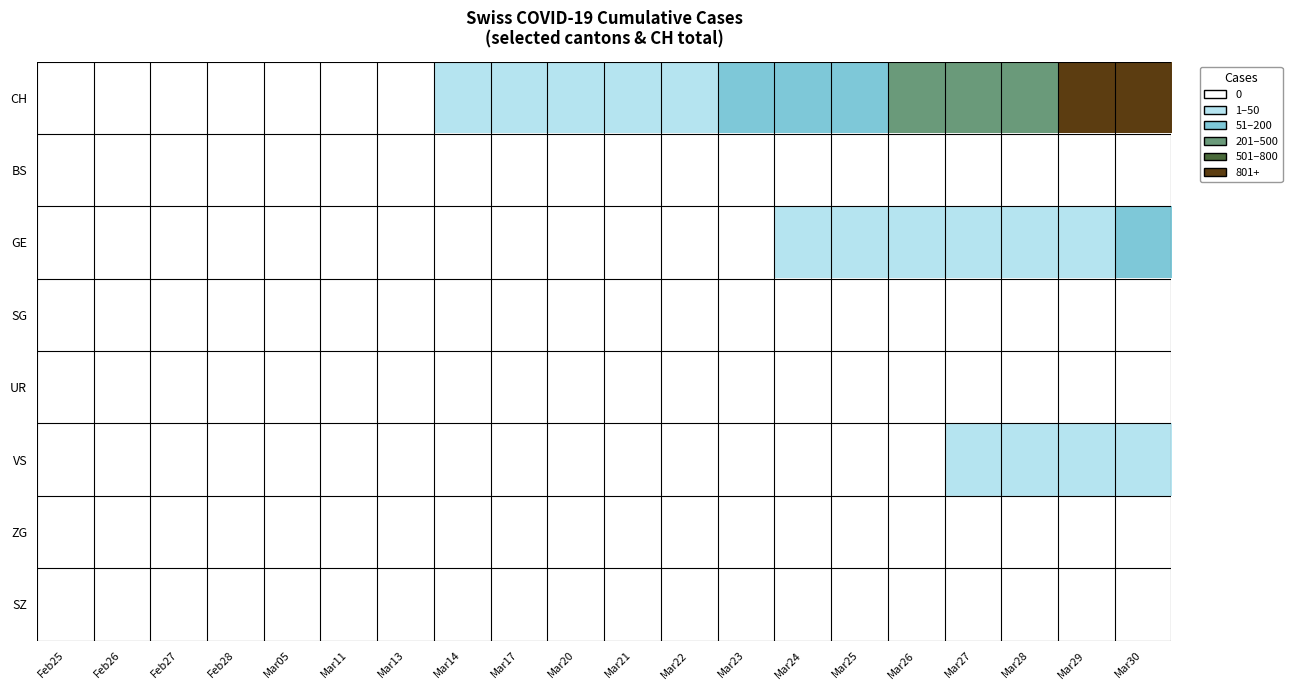

Reading right to left, list all the values displayed in this chart.

CH: Mar30=948	Mar29=806	Mar28=736	Mar27=634	Mar26=540	Mar25=449	Mar24=380	Mar23=218	Mar22=192	Mar21=172	Mar20=155	Mar17=116	Mar14=76	Mar13=11	Mar11=6	Mar05=2	Feb28=0	Feb27=0	Feb26=0	Feb25=0
BS: Mar30=0	Mar29=0	Mar28=0	Mar27=0	Mar26=0	Mar25=0	Mar24=0	Mar23=0	Mar22=0	Mar21=0	Mar20=0	Mar17=25	Mar14=4	Mar13=4	Mar11=0	Mar05=0	Feb28=0	Feb27=0	Feb26=0	Feb25=0
GE: Mar30=216	Mar29=193	Mar28=175	Mar27=153	Mar26=144	Mar25=122	Mar24=103	Mar23=0	Mar22=0	Mar21=0	Mar20=0	Mar17=0	Mar14=0	Mar13=0	Mar11=0	Mar05=0	Feb28=0	Feb27=0	Feb26=0	Feb25=0
SG: Mar30=33	Mar29=0	Mar28=0	Mar27=0	Mar26=0	Mar25=0	Mar24=0	Mar23=0	Mar22=0	Mar21=0	Mar20=0	Mar17=0	Mar14=0	Mar13=0	Mar11=0	Mar05=0	Feb28=0	Feb27=0	Feb26=0	Feb25=0
UR: Mar30=9	Mar29=3	Mar28=3	Mar27=3	Mar26=2	Mar25=0	Mar24=1	Mar23=1	Mar22=0	Mar21=0	Mar20=0	Mar17=0	Mar14=0	Mar13=0	Mar11=0	Mar05=0	Feb28=0	Feb27=0	Feb26=0	Feb25=0
VS: Mar30=71	Mar29=54	Mar28=53	Mar27=50	Mar26=41	Mar25=35	Mar24=25	Mar23=24	Mar22=19	Mar21=17	Mar20=15	Mar17=11	Mar14=6	Mar13=5	Mar11=6	Mar05=2	Feb28=2	Feb27=0	Feb26=0	Feb25=0
ZG: Mar30=29	Mar29=21	Mar28=21	Mar27=18	Mar26=18	Mar25=18	Mar24=12	Mar23=5	Mar22=5	Mar21=5	Mar20=5	Mar17=1	Mar14=0	Mar13=0	Mar11=0	Mar05=0	Feb28=0	Feb27=0	Feb26=0	Feb25=0
SZ: Mar30=33	Mar29=33	Mar28=33	Mar27=10	Mar26=0	Mar25=0	Mar24=0	Mar23=0	Mar22=0	Mar21=0	Mar20=0	Mar17=0	Mar14=0	Mar13=0	Mar11=0	Mar05=0	Feb28=0	Feb27=0	Feb26=0	Feb25=0